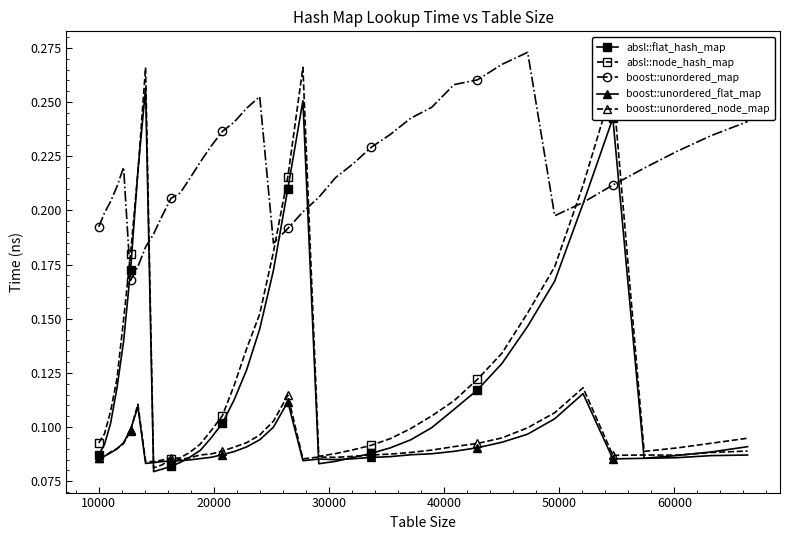

Does the chart have visible grid lines?

No